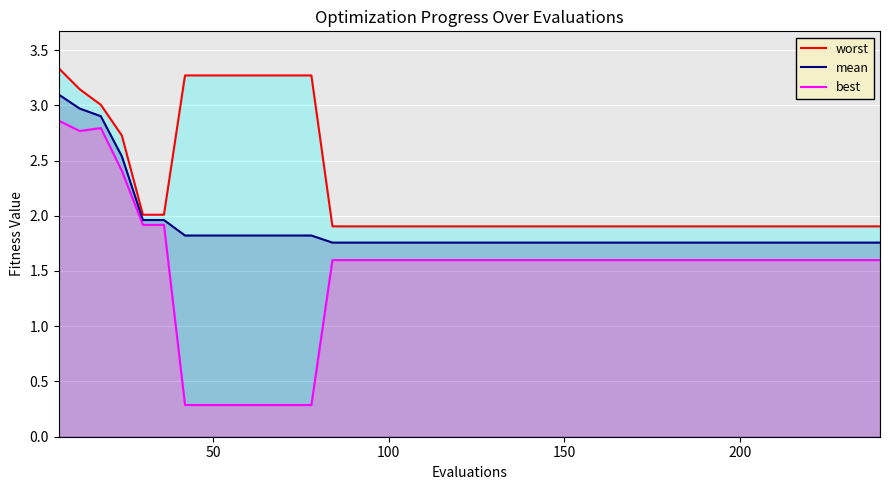

What is the difference between the maximum and minimum values in the best series?

2.6